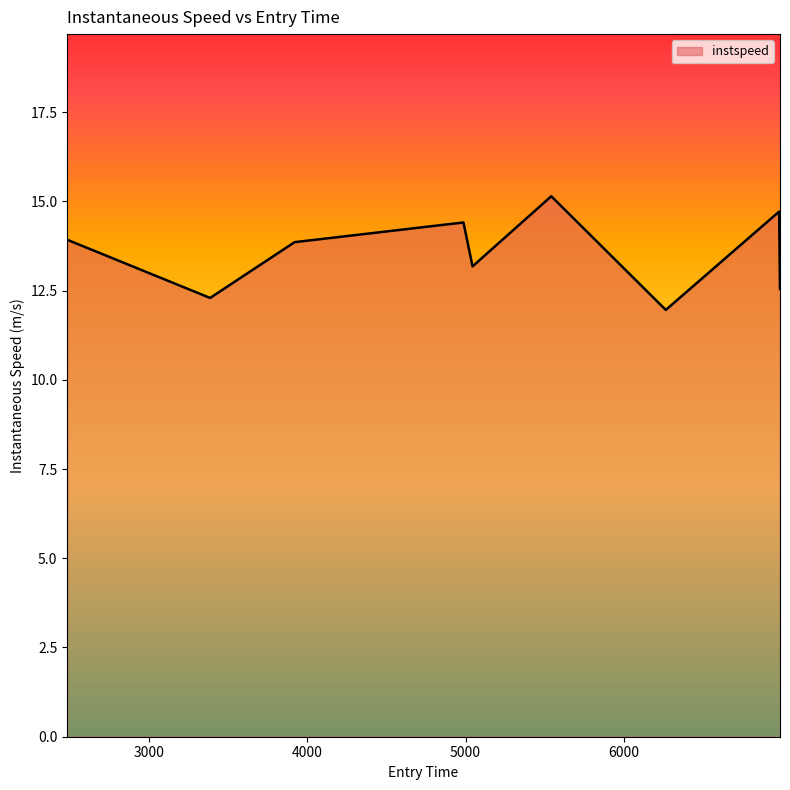

What is the greatest value displayed?

15.1